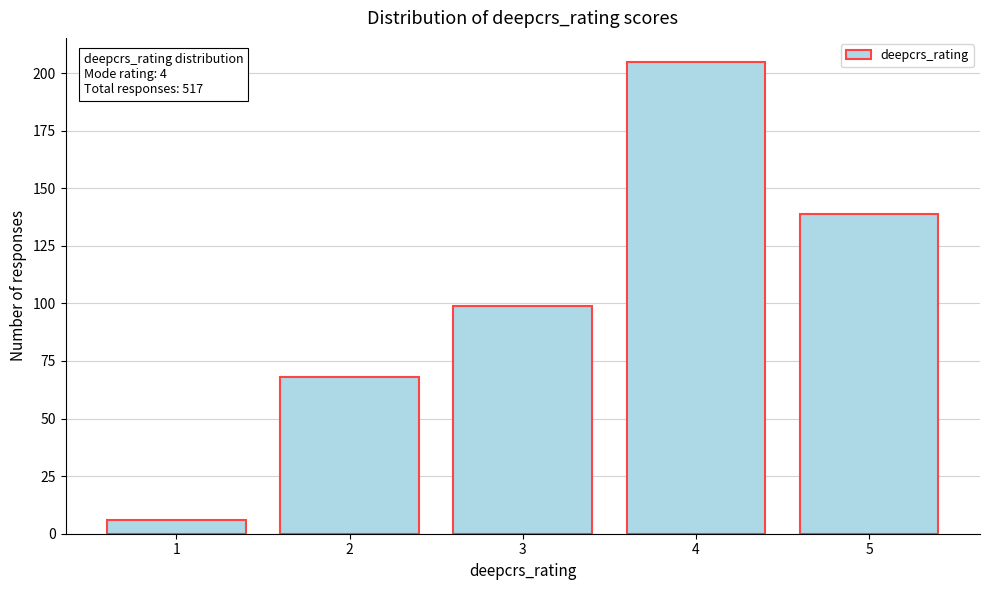

Reading left to right, what are all the values shown in this chart?

6	68	99	205	139